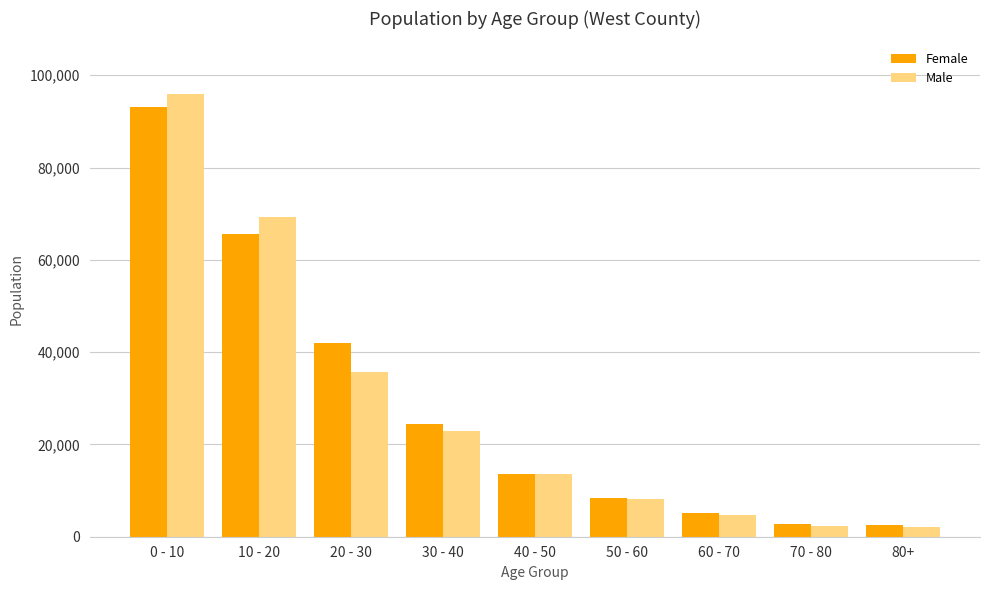

Count the number of categories in the chart.

9